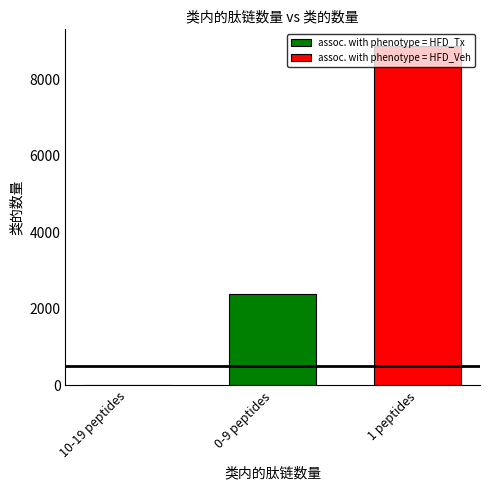

What is the value of the 3rd bar from the left?

8865